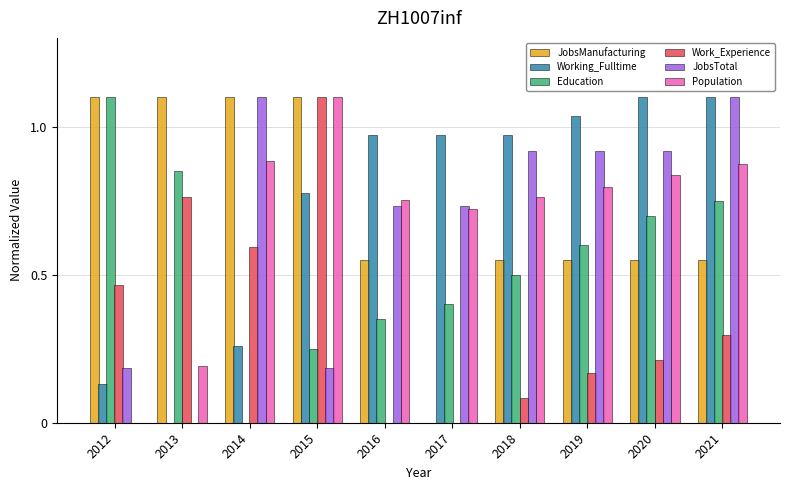

Between 2014 and 2018, which series saw the biggest shift?

Working_Fulltime